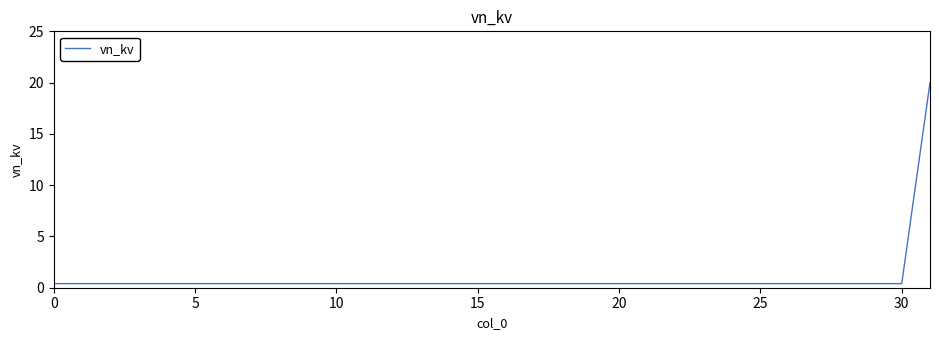

What is the average value?

1.0